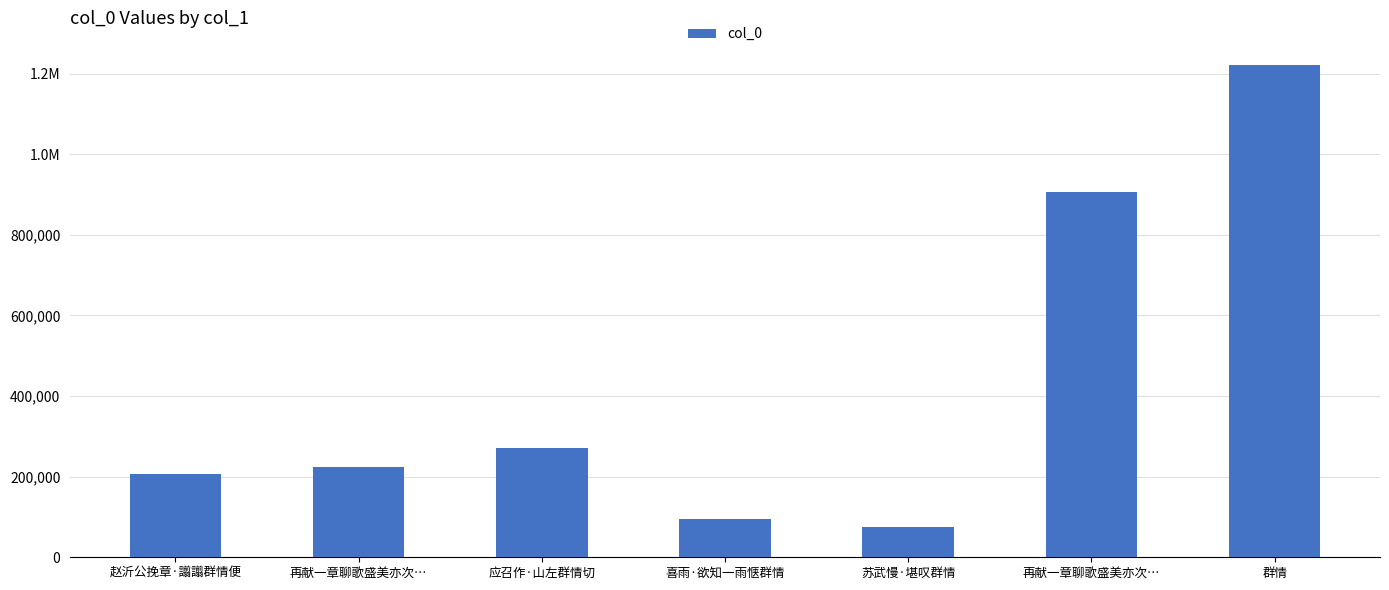

Does the chart contain any negative values?

No